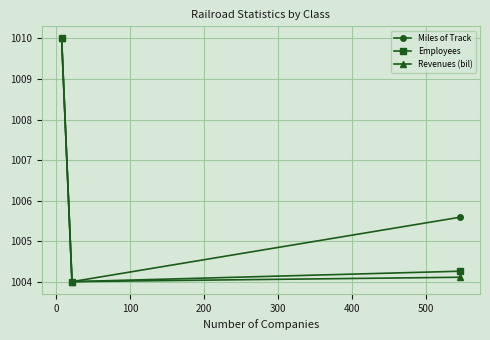

What is the average value of the Revenues (bil) series?

1006.0